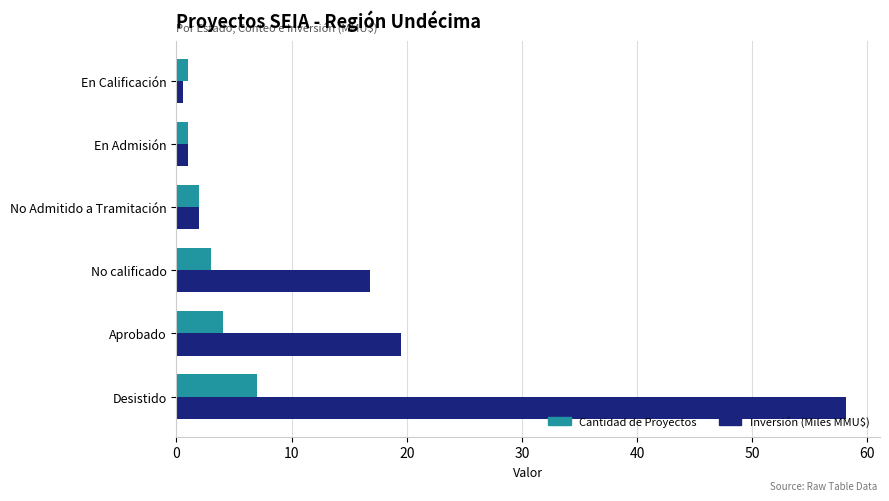

What value does the Cantidad de Proyectos series have at Aprobado?

4.0